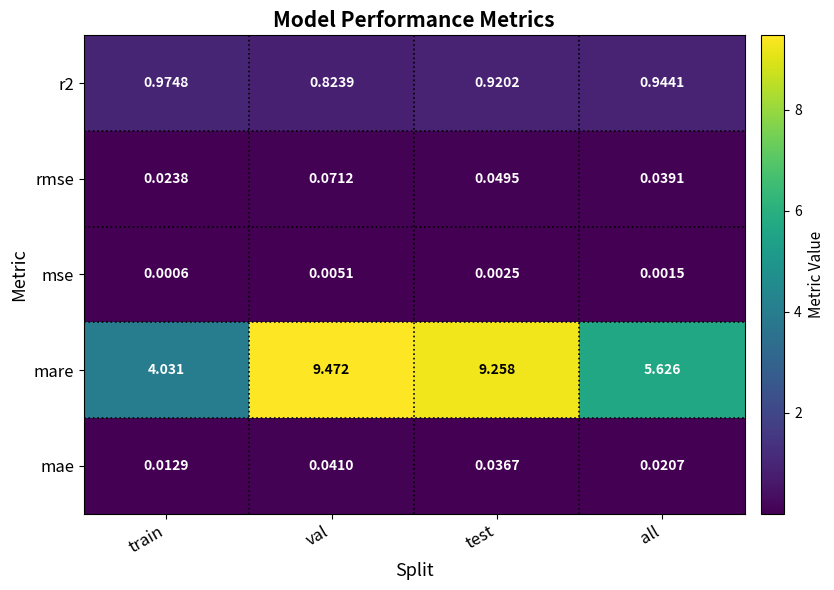

Which series has the largest total across all categories?

mare